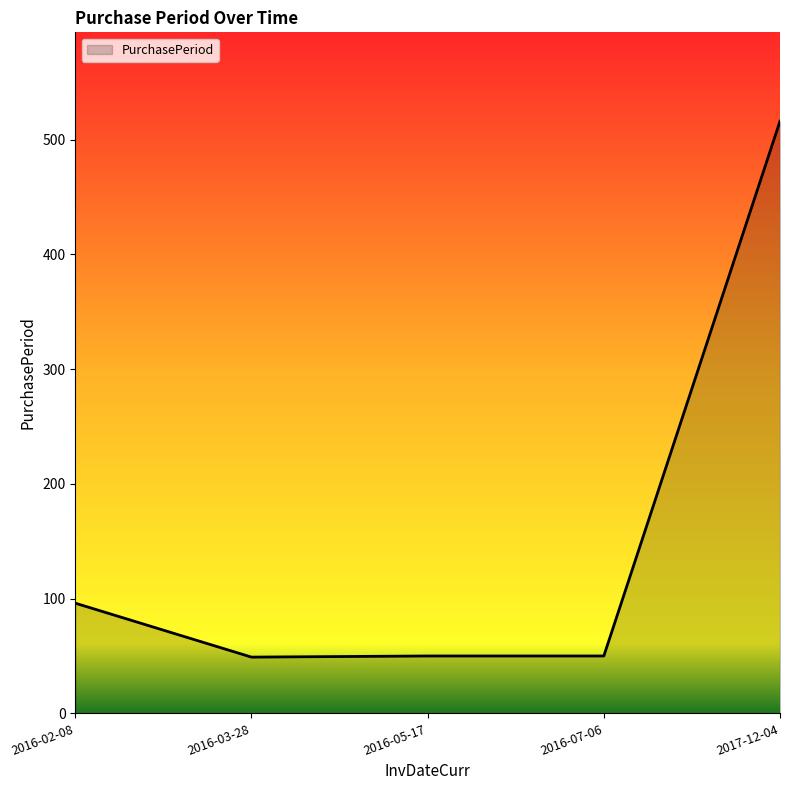

What is the difference between the maximum and minimum values?

467